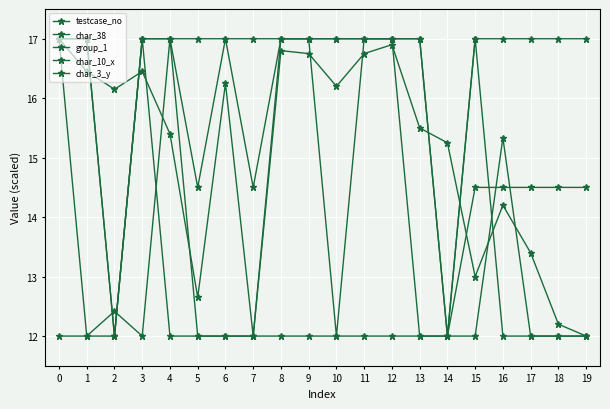

Where is group_1 nearest to the value 14?

2